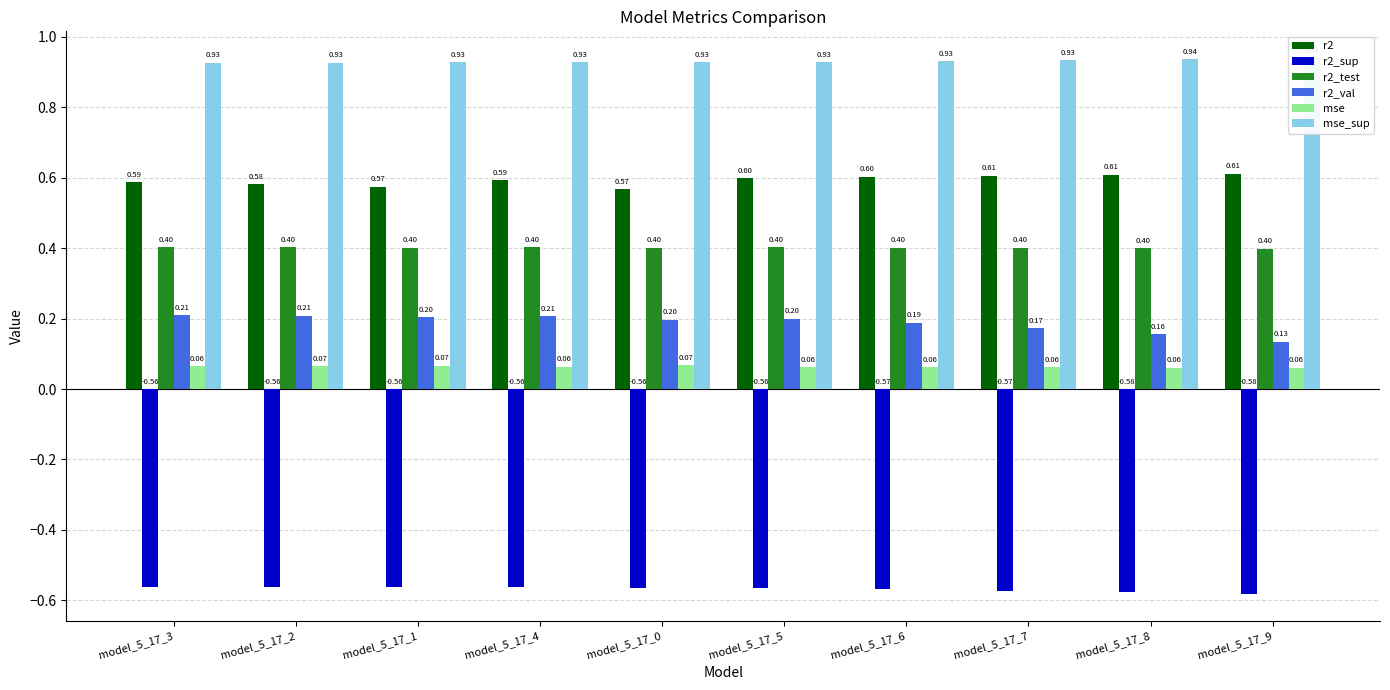

What is the label of the 10th bar from the left?

model_5_17_9